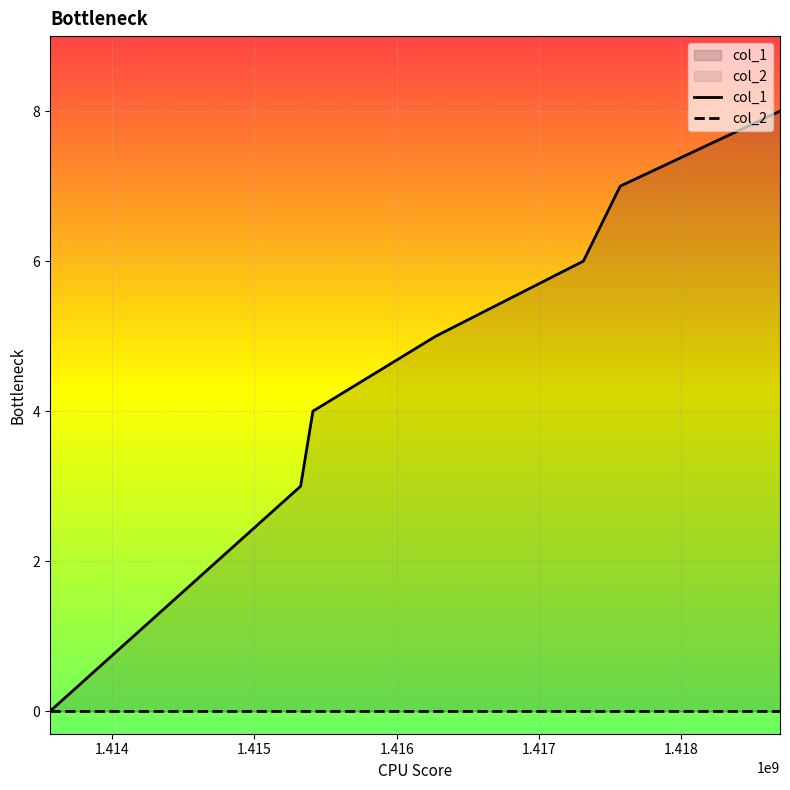

Which series has the widest spread of values?

col_1